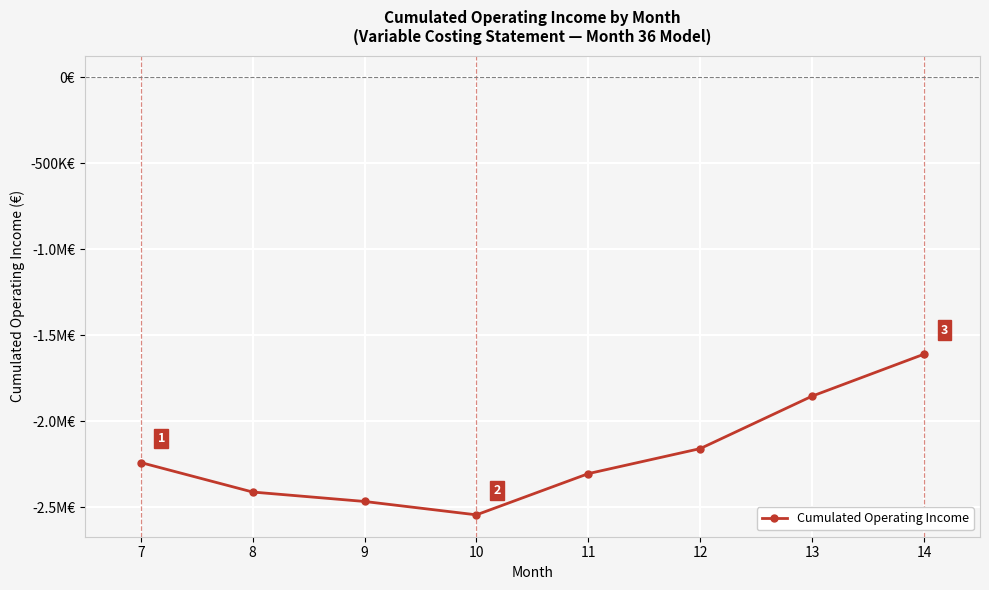

What is the maximum value shown in the chart?

-1610478